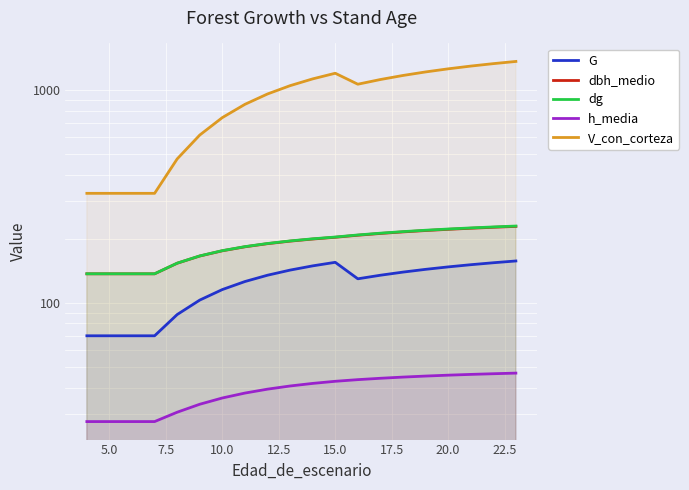

How many lines are shown in the chart?

5